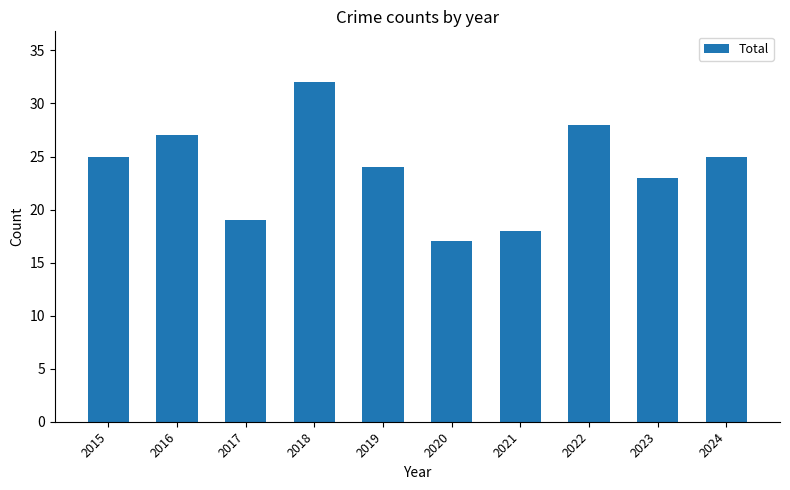

What is the ratio of the value at 2017 to the value at 2024?

0.8